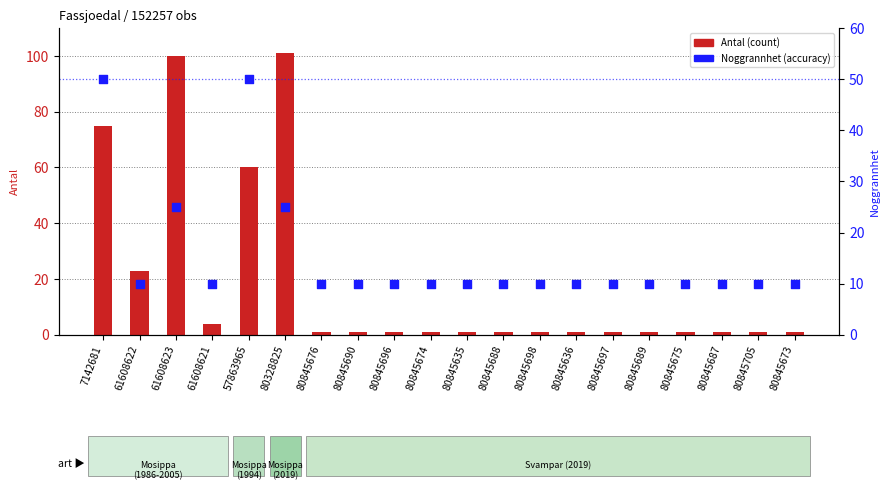

What are all the series names shown in the legend?

Antal, Noggrannhet